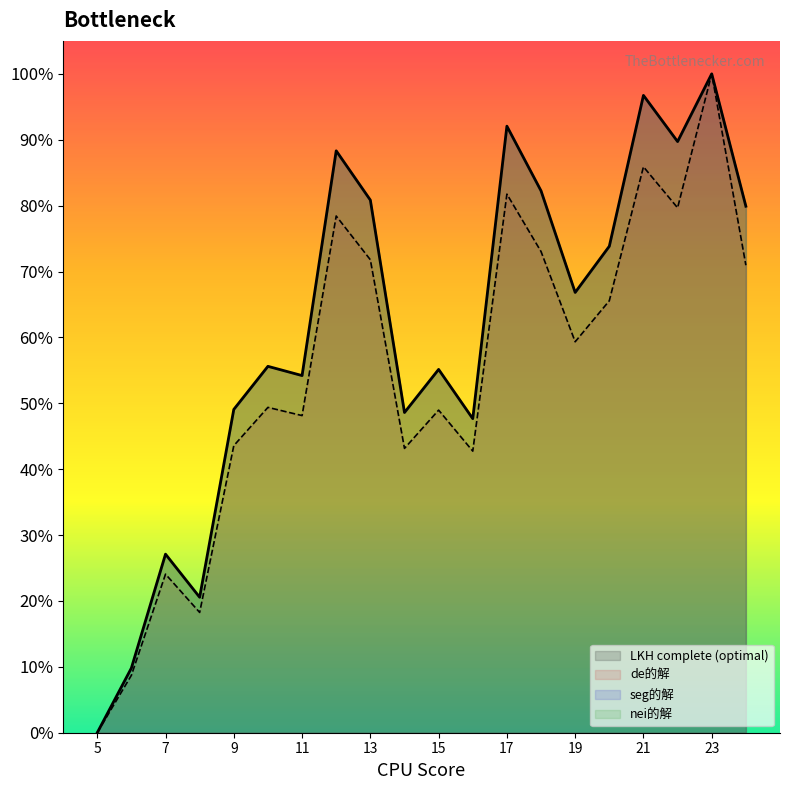

Which series has the largest range (max minus min)?

de的解